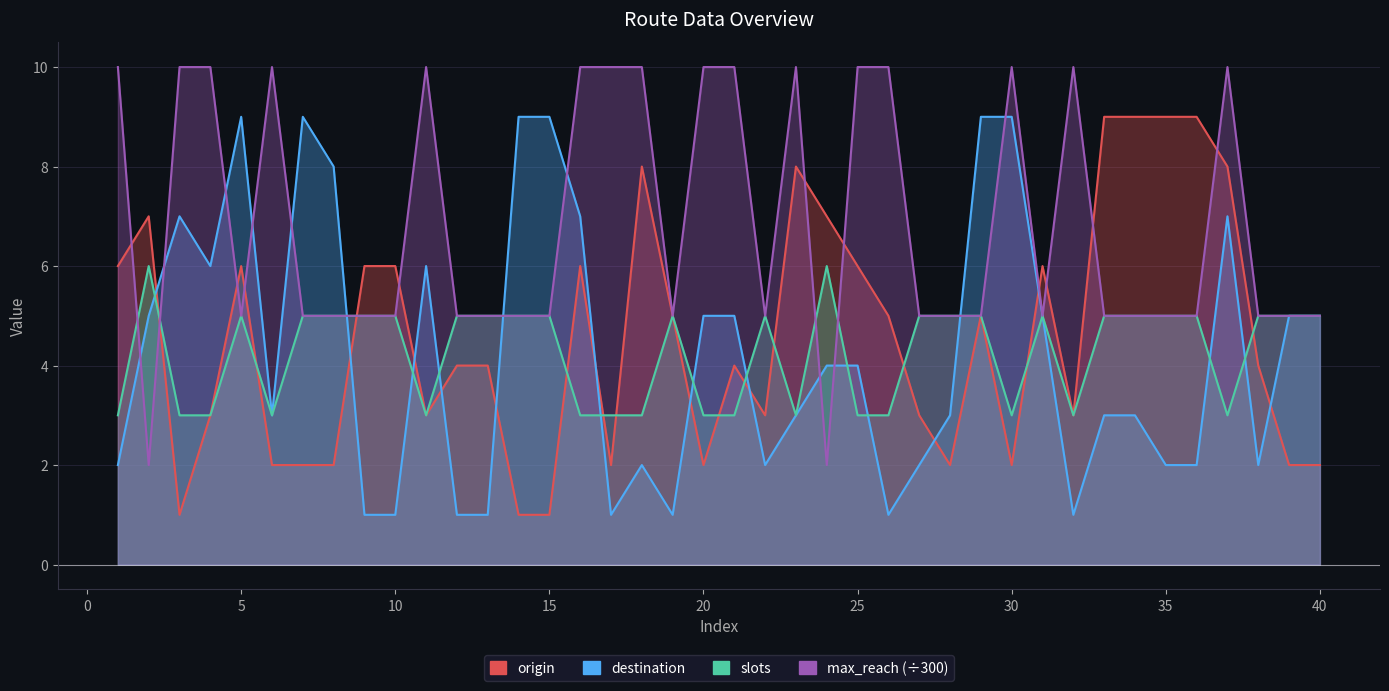

What is the difference between the second highest and minimum values in the slots series?

3